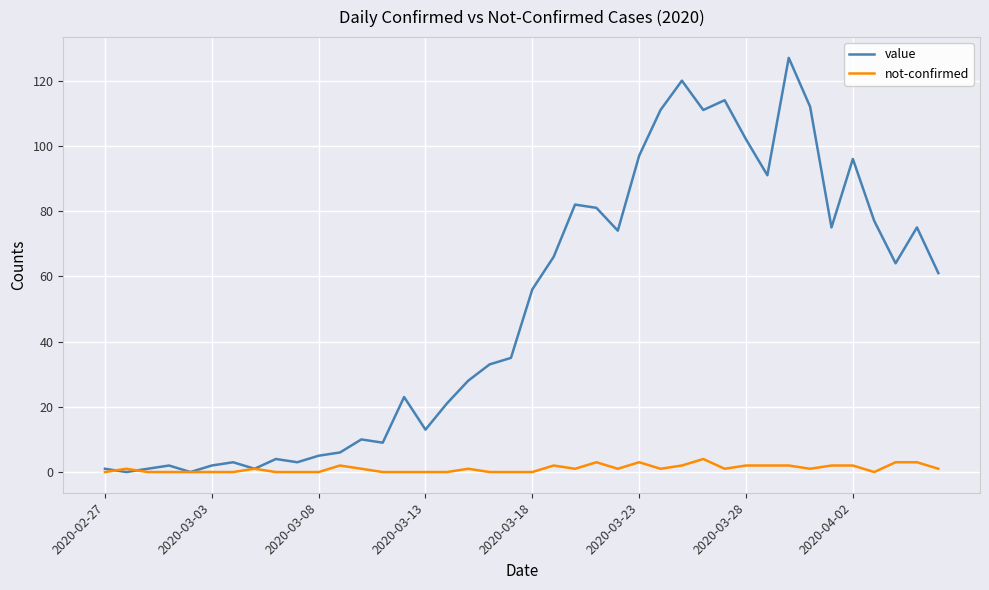

Which series has the largest total across all categories?

value